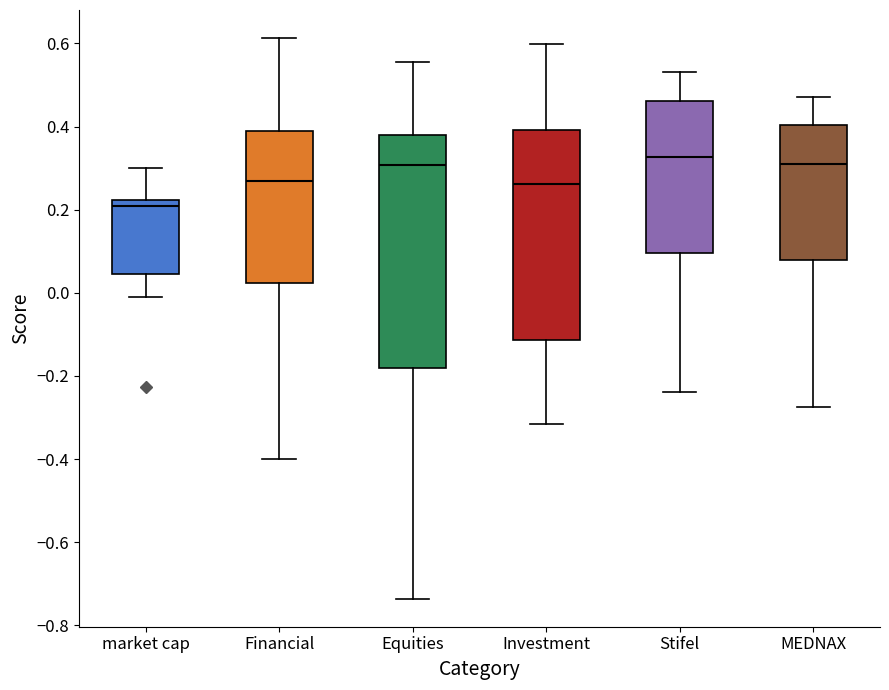

Reading left to right, transcribe this box plot: for each box, give where its median line is, the range the box spans, and where its two whiskers end, as read against the y-axis. The values are not printed on the chart, so give them approximately, as read against the axis.

market cap: median 0.20, box 0.04 to 0.22, whiskers 0.00 to 0.30
Financial: median 0.26, box 0.02 to 0.38, whiskers -0.40 to 0.62
Equities: median 0.30, box -0.18 to 0.38, whiskers -0.74 to 0.56
Investment: median 0.26, box -0.12 to 0.40, whiskers -0.32 to 0.60
Stifel: median 0.32, box 0.10 to 0.46, whiskers -0.24 to 0.54
MEDNAX: median 0.32, box 0.08 to 0.40, whiskers -0.28 to 0.48